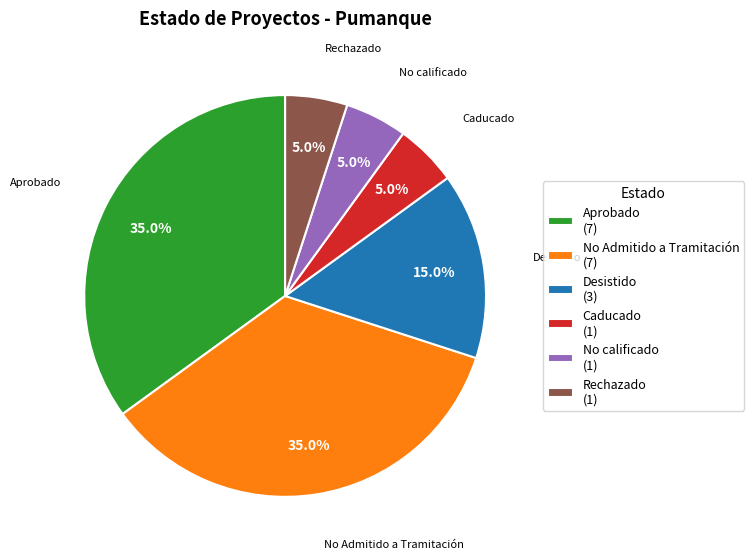

To the nearest percent, what is the difference between the largest and smallest slice percentages?

30%